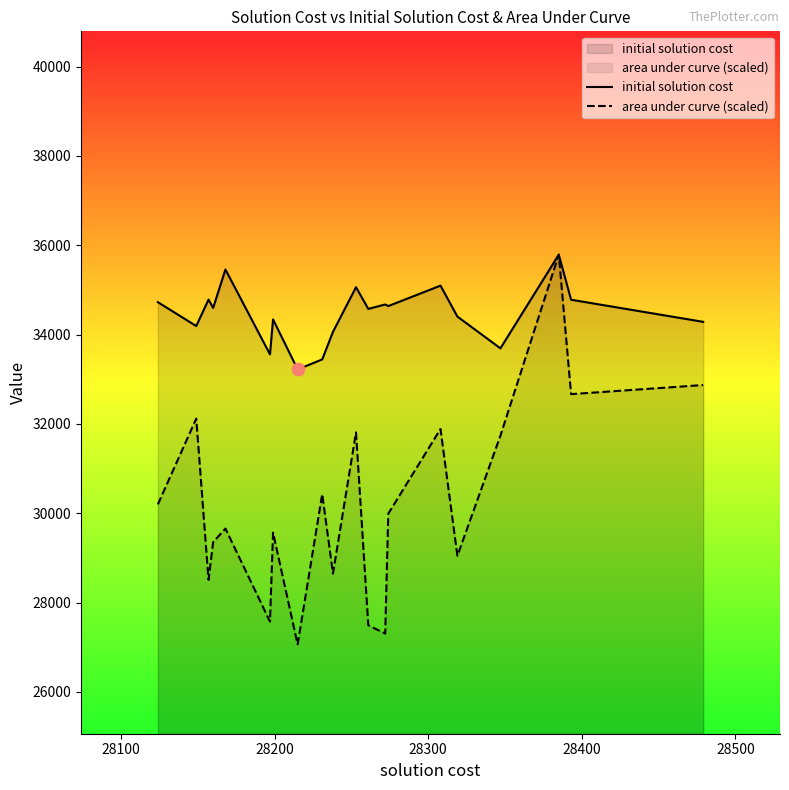

Which series has the largest total across all categories?

initial solution cost